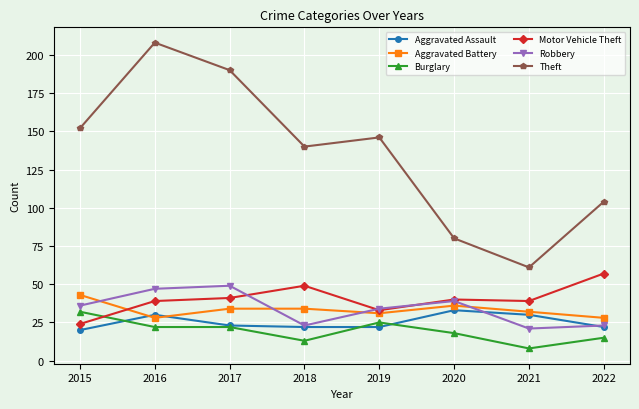

After their last crossing, which series has the higher values: Motor Vehicle Theft or Burglary?

Motor Vehicle Theft